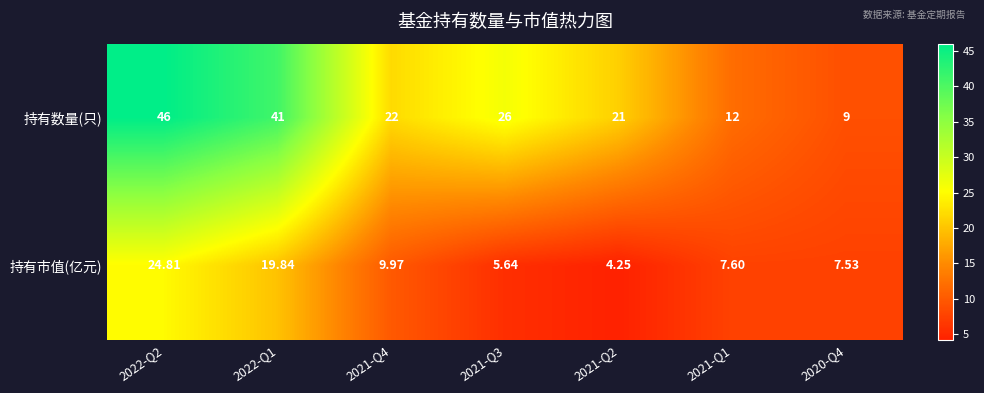

Which series changed the most between 2021-Q3 and 2020-Q4?

持有数量(只)